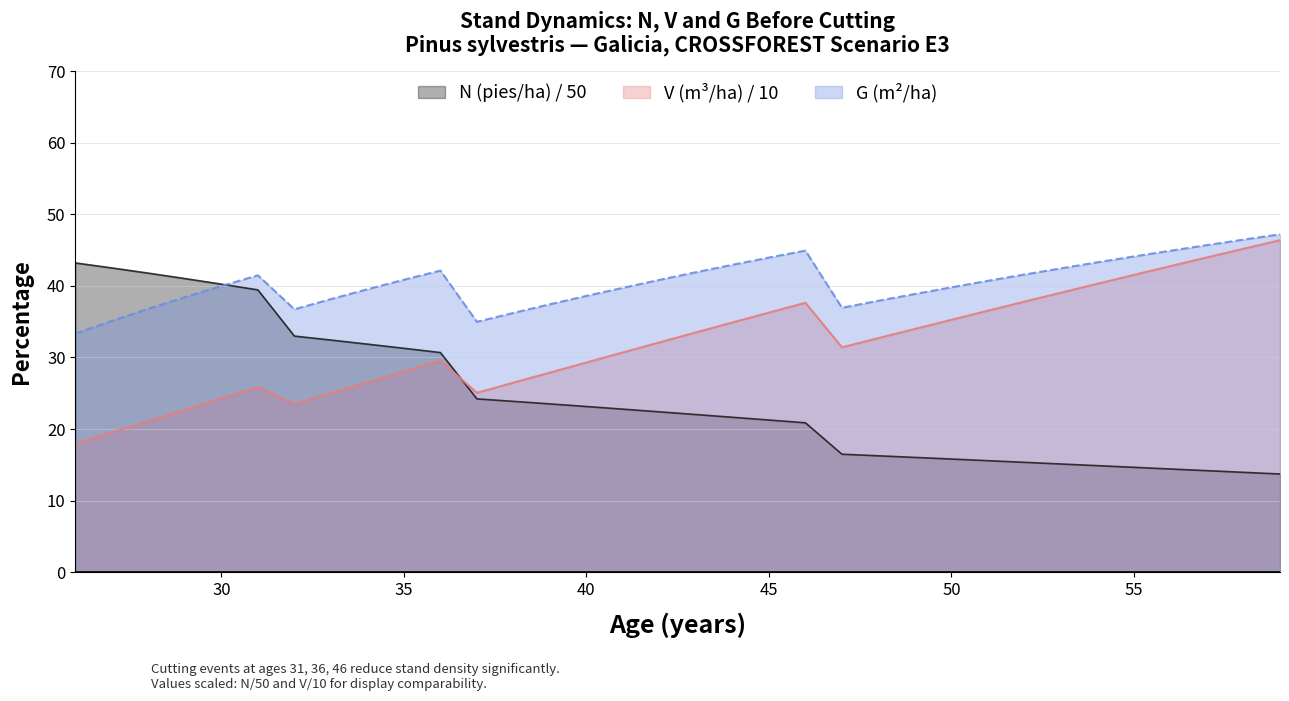

Reading left to right, list all the values displayed in this chart.

N_before: 43.2	42.5	41.8	41.0	40.3	39.5	33.0	32.4	31.9	31.3	30.7	24.2	23.9	23.5	23.1	22.8	22.4	22.0	21.6	21.3	20.9	16.5	16.3	16.0	15.8	15.6	15.3	15.1	14.9	14.6	14.4	14.2	13.9	13.7
V_before: 18.0	19.5	21.1	22.7	24.3	25.9	23.5	25.0	26.5	28.0	29.6	25.1	26.5	27.9	29.3	30.7	32.1	33.5	34.9	36.3	37.6	31.4	32.7	34.0	35.3	36.5	37.8	39.1	40.3	41.5	42.8	44.0	45.2	46.4
G_before: 33.4	35.1	36.8	38.4	40.0	41.5	36.7	38.2	39.5	40.9	42.1	35.0	36.2	37.4	38.6	39.7	40.9	41.9	43.0	44.0	44.9	37.0	37.9	38.9	39.8	40.7	41.6	42.5	43.3	44.1	44.9	45.7	46.5	47.2